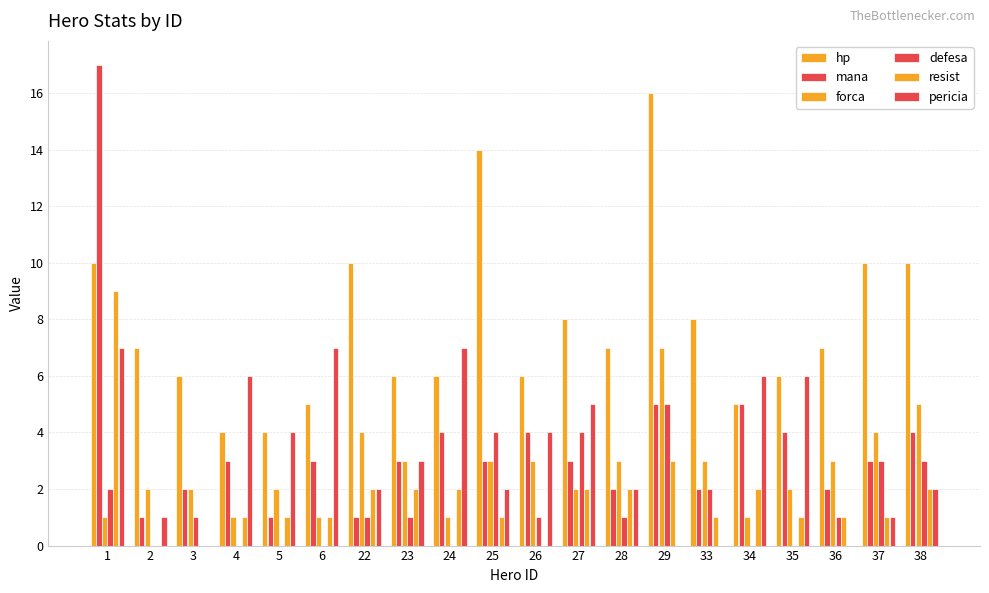

At which label is forca closest to 4?

22